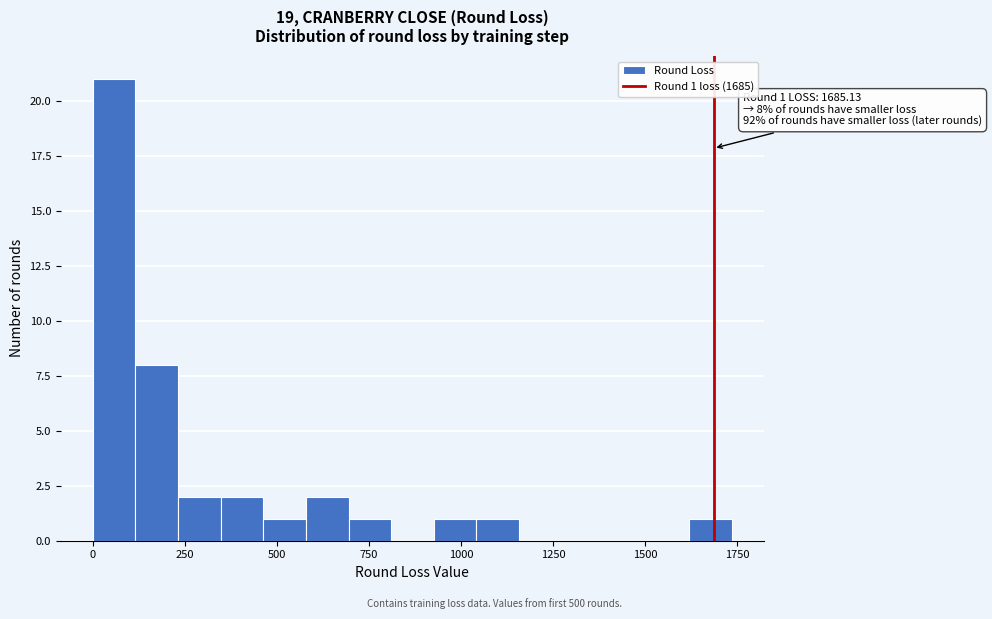

Around what value on the x-axis is the tallest bar? Give the approximate position of its centre, as read against the axis.

50